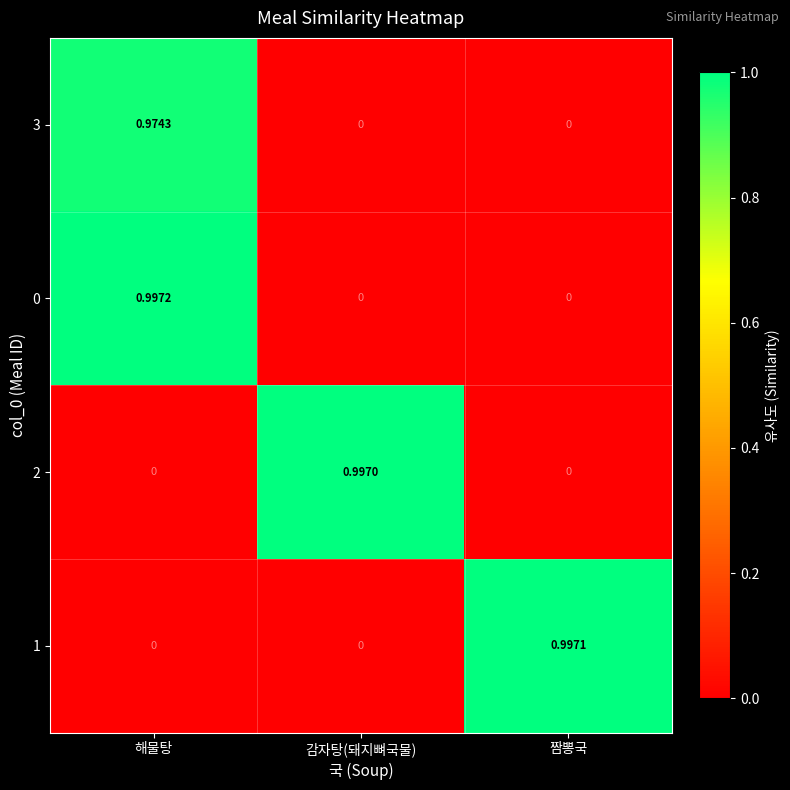

How many values in 1 are above zero?

1